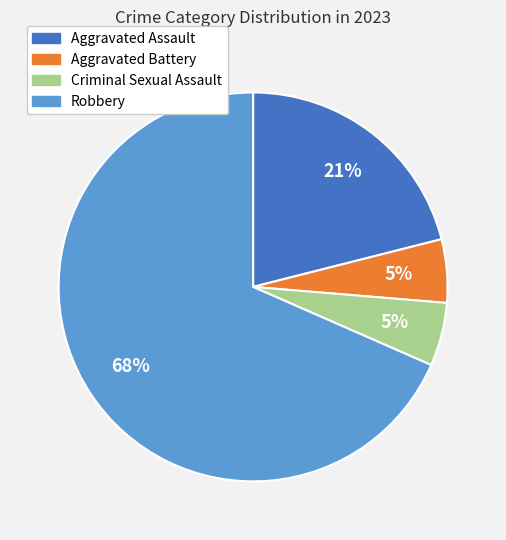

Which category has the biggest portion of the pie?

Robbery